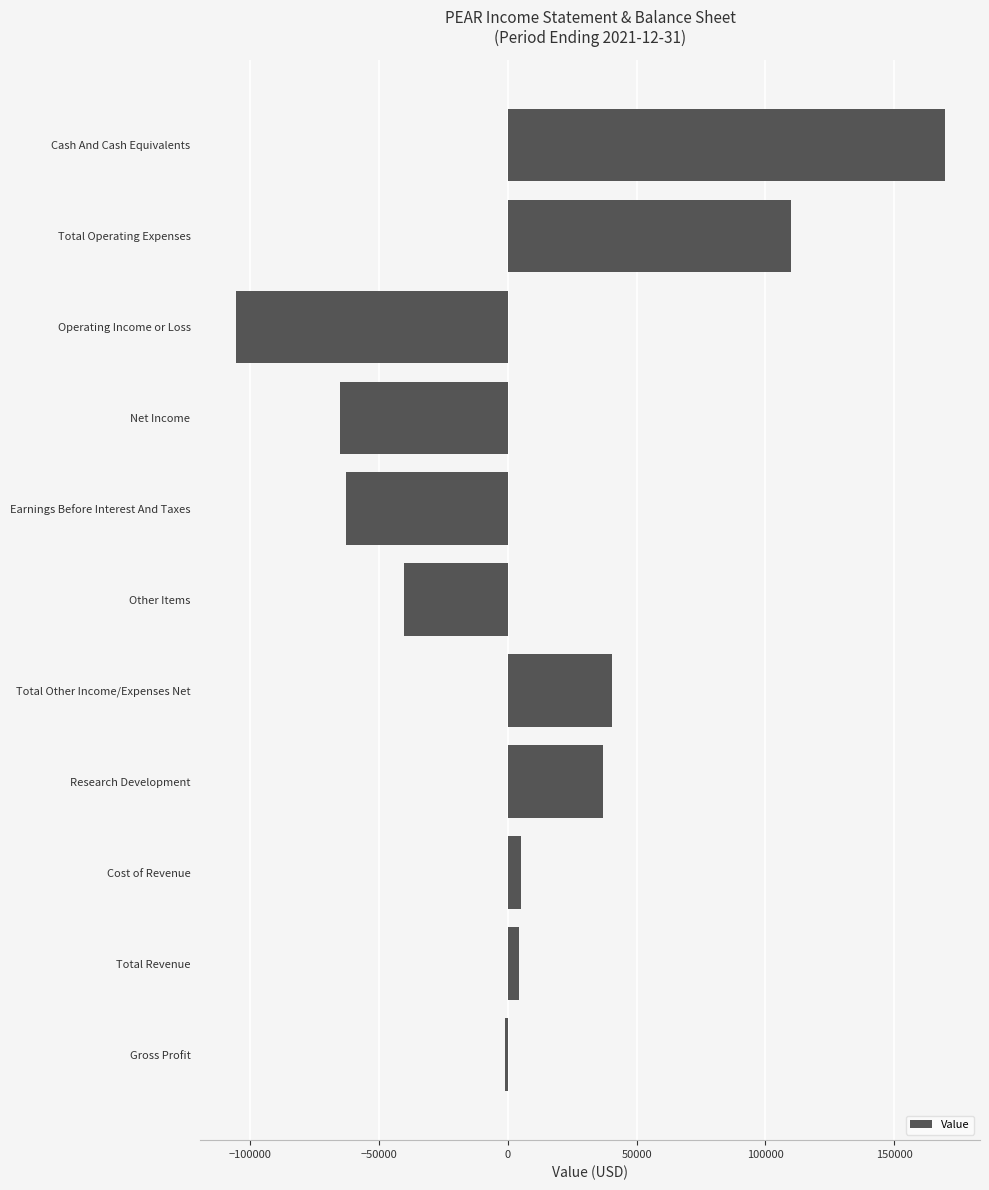

Between Total Revenue and Net Income, which is larger?

Total Revenue